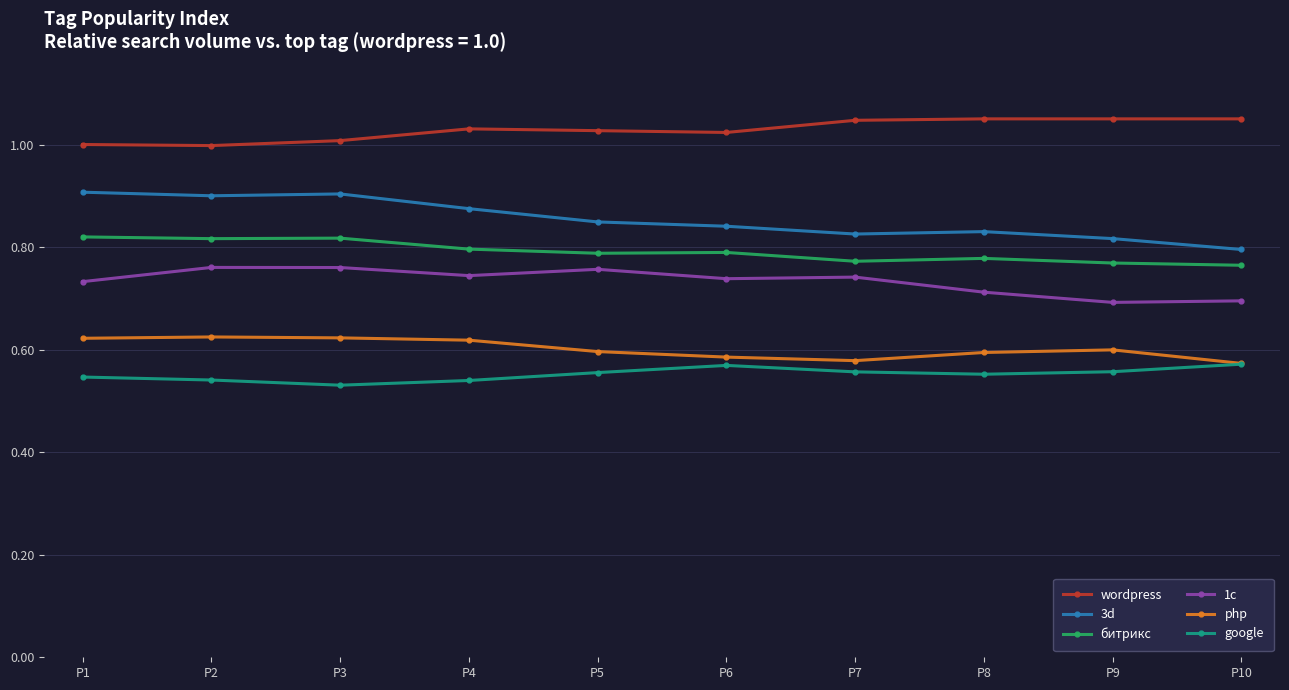

Which series has the largest total across all categories?

wordpress